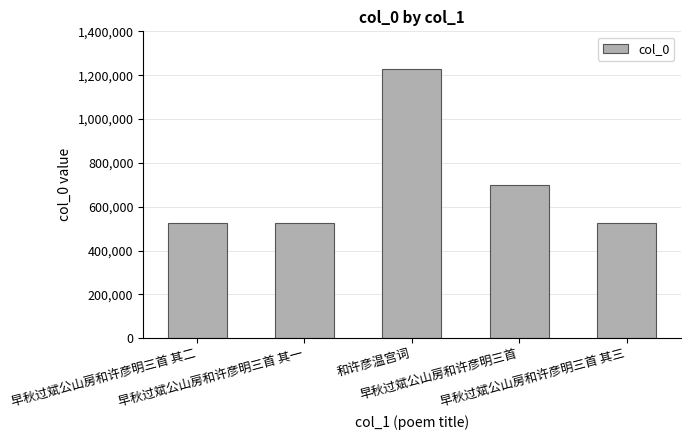

What is the value of the 5th bar from the left?

525034